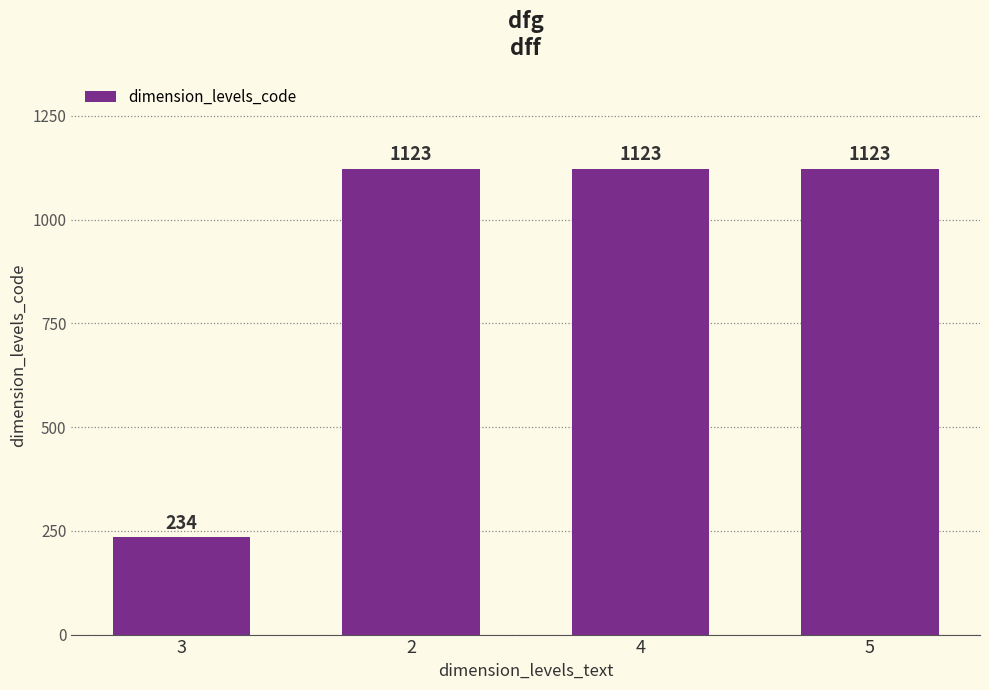

Which category has the lowest value across all series?

3